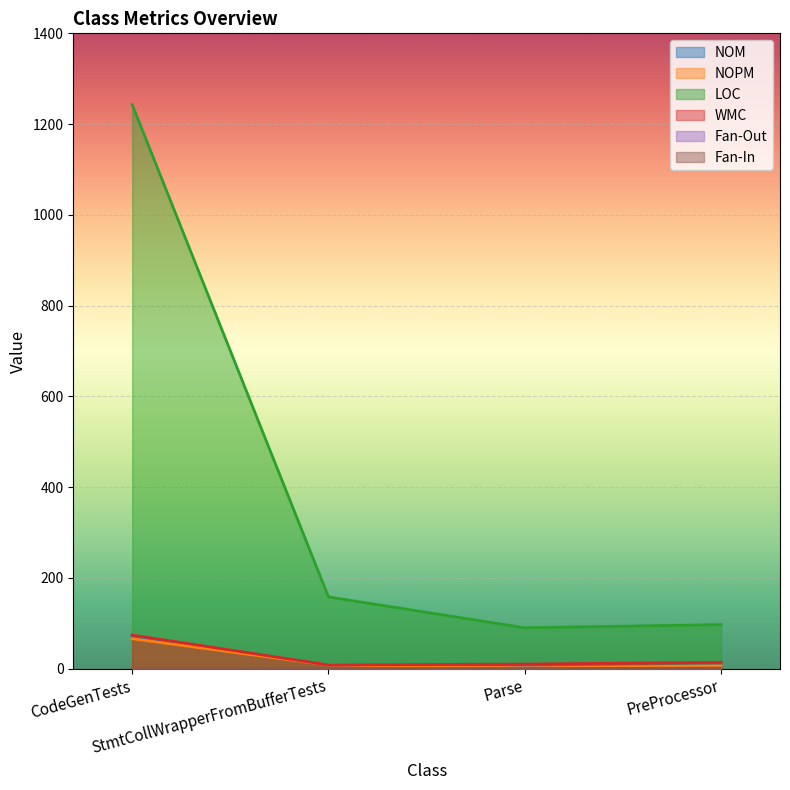

Reading right to left, extract all data points from this chart.

NOM: 6	3	8	71
NOPM: 6	2	8	66
LOC: 97	90	158	1243
WMC: 14	10	8	74
Fan-Out: 0	1	0	0
Fan-In: 1	0	0	0